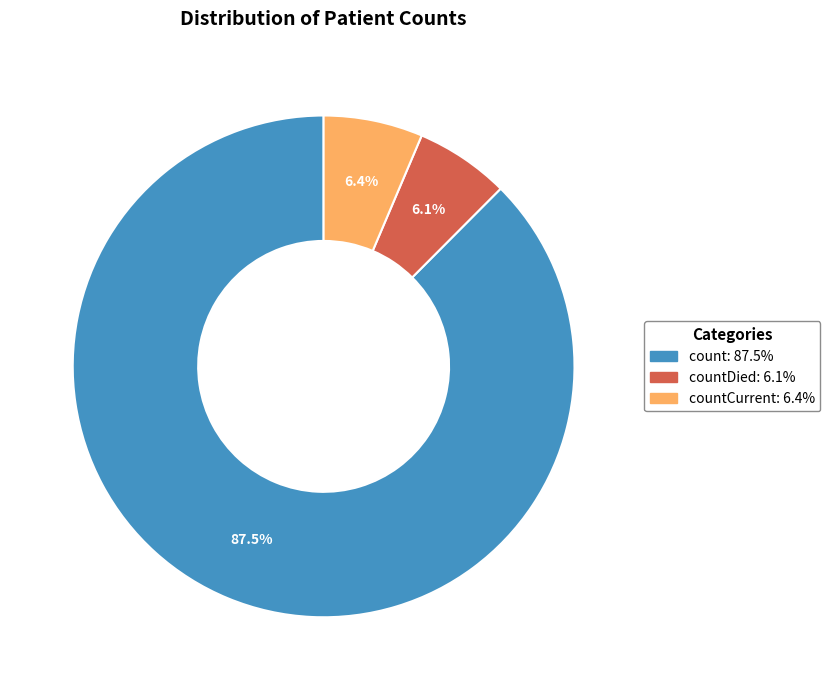

How many segments does this pie chart have?

3